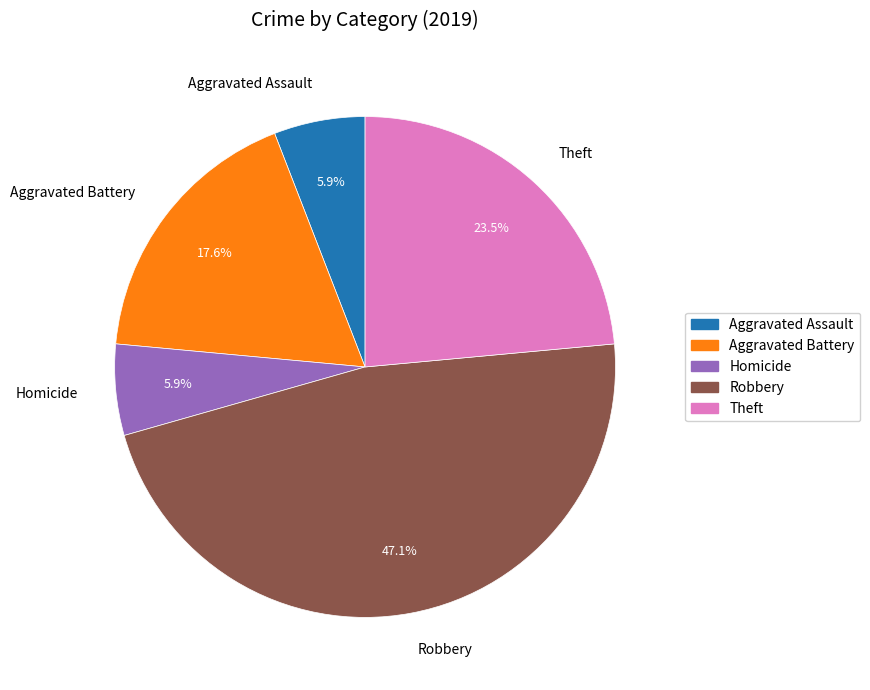

Combined, what portion of the pie is Aggravated Assault and Homicide?

11.8%